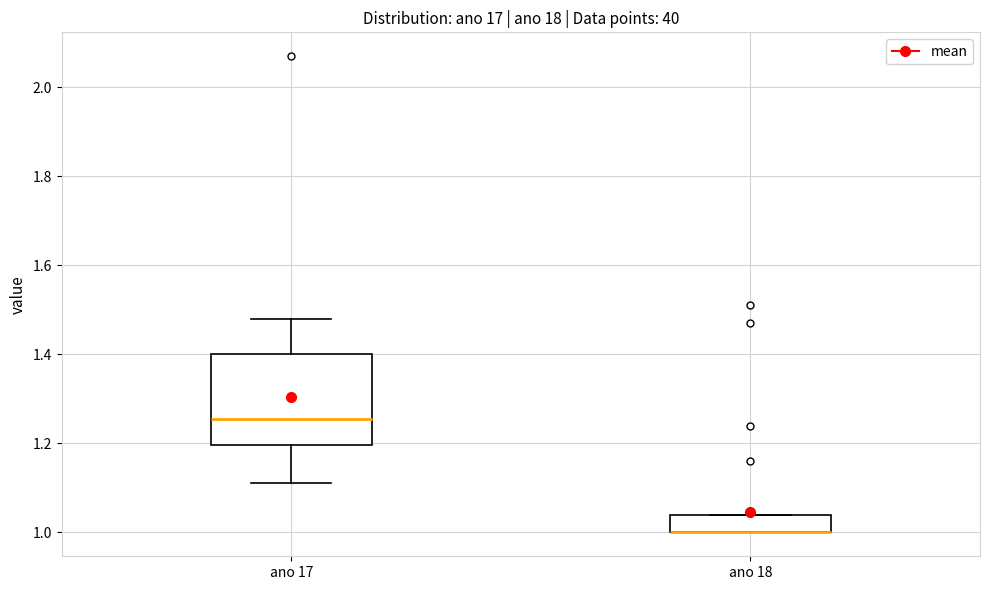

Reading left to right, transcribe this box plot: for each box, give where its median line is, the range the box spans, and where its two whiskers end, as read against the y-axis. The values are not printed on the chart, so give them approximately, as read against the axis.

ano 17: median 1.26, box 1.20 to 1.40, whiskers 1.12 to 1.48
ano 18: median 1.00 (drawn on the box's lower edge), box 1.00 to 1.04, whiskers 1.00 to 1.04